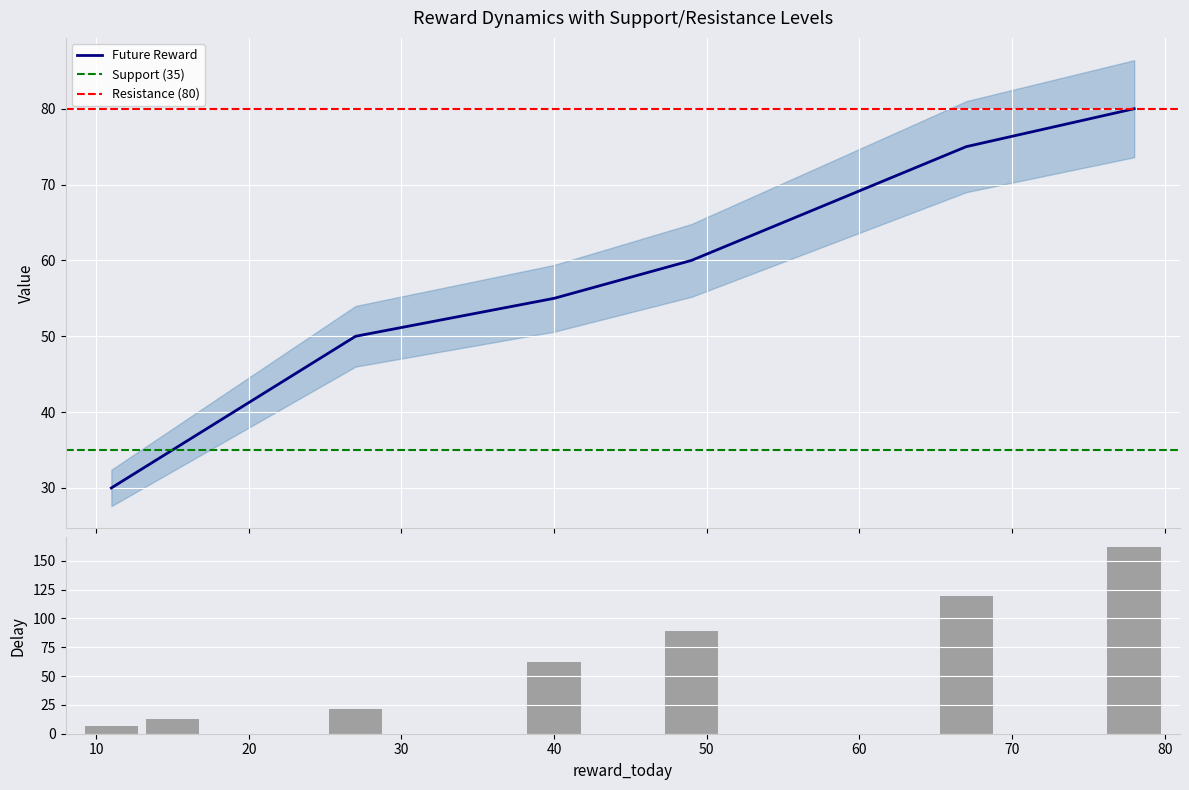

What is the spread (max minus min) of values at 15?

22